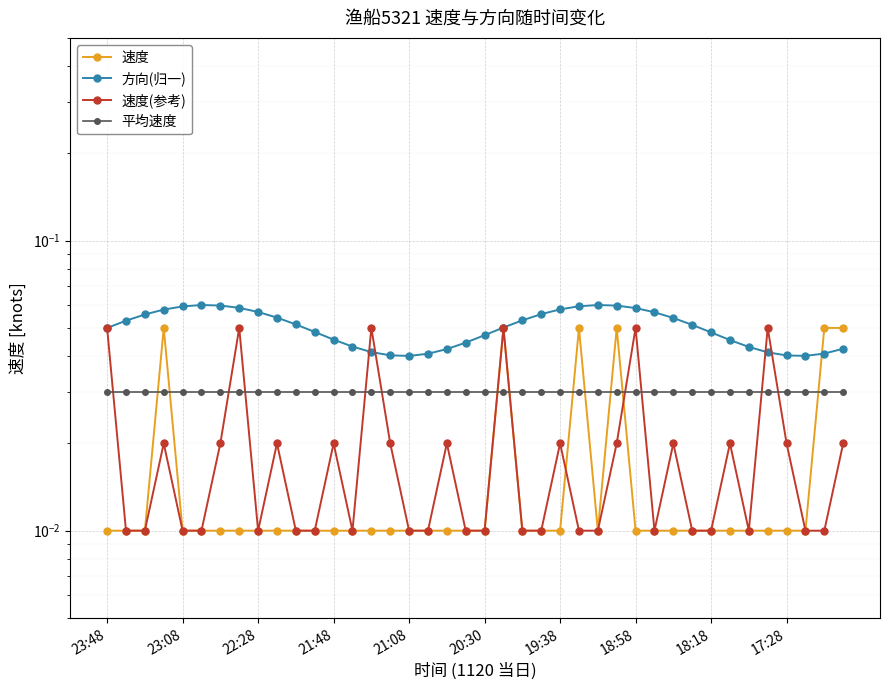

True or false: 速度 has a value of 0.0 at 18:58.

True